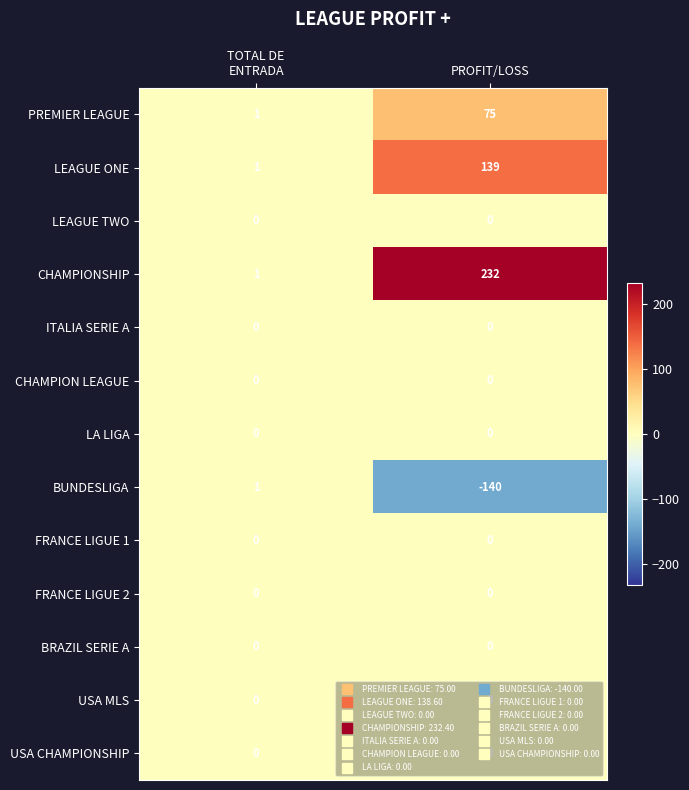

Which series has the largest total across all categories?

CHAMPIONSHIP